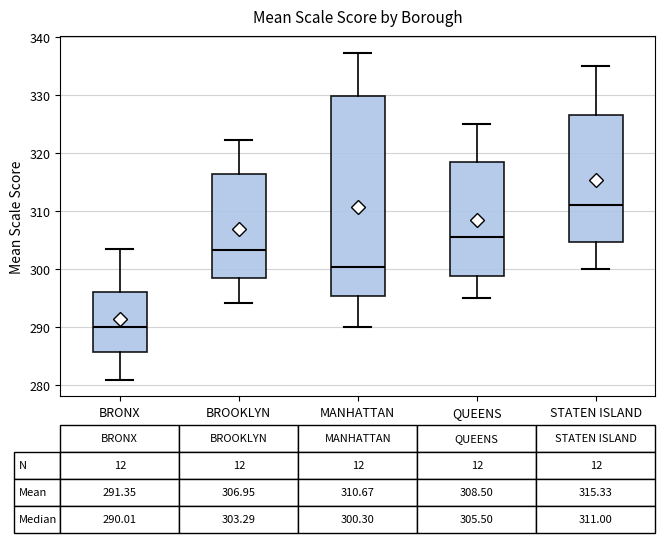

Which box is the tallest, from its lower edge to its upper edge?

MANHATTAN